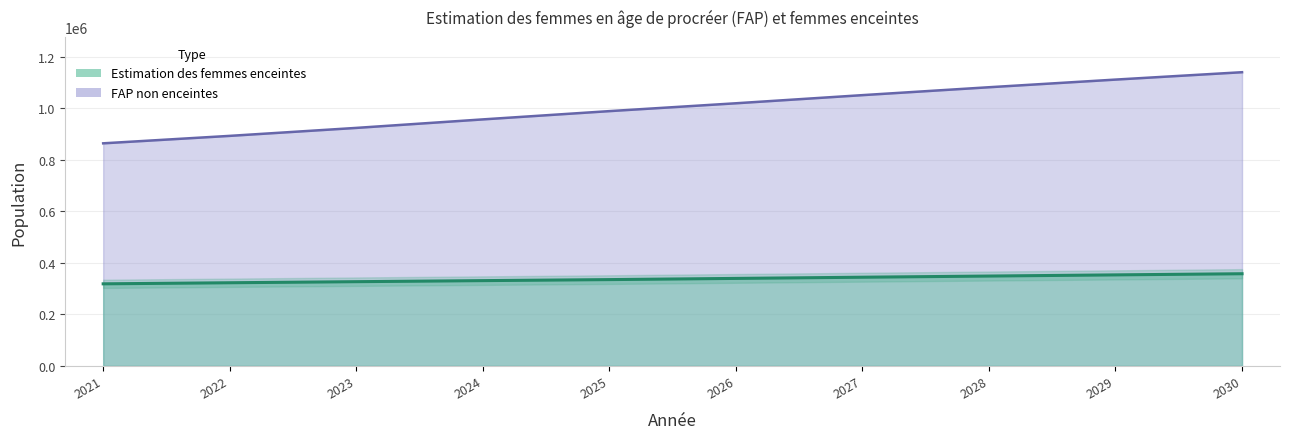

What is the minimum value shown in the chart?

318579.6